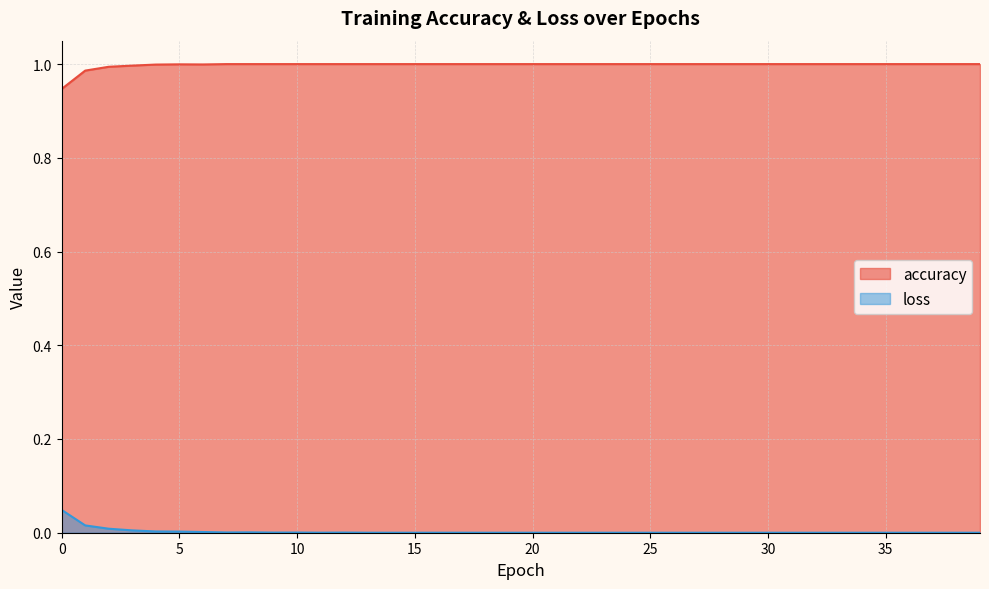

True or false: accuracy and loss cross at least once.

False